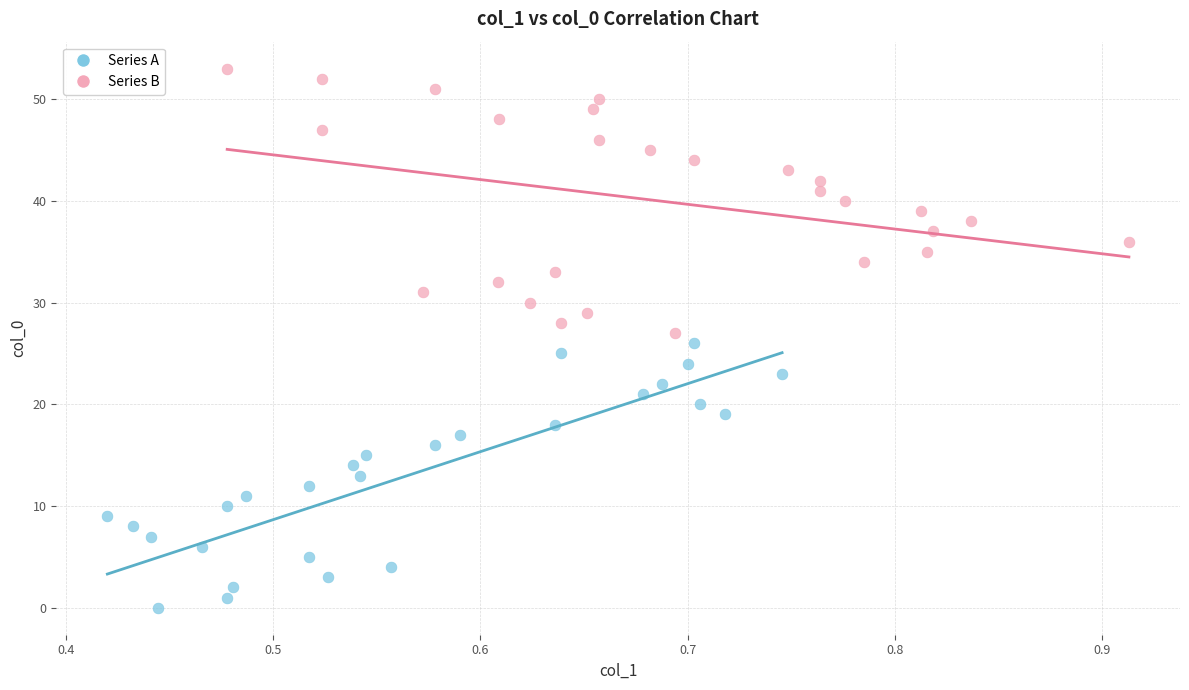

Which series contains the lowest Y value?

Series A